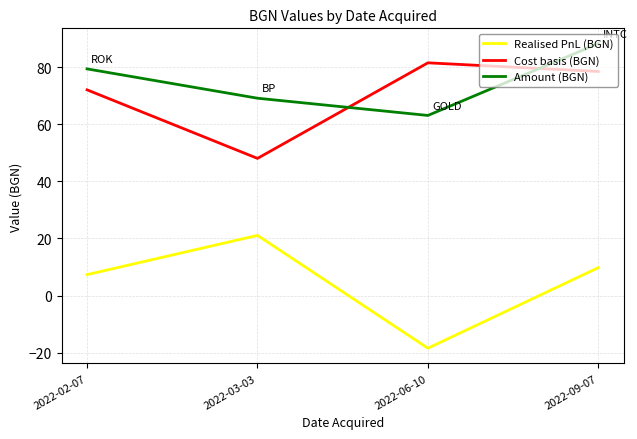

True or false: Cost basis (BGN) has a value of 130.7 at 2022-06-10.

False